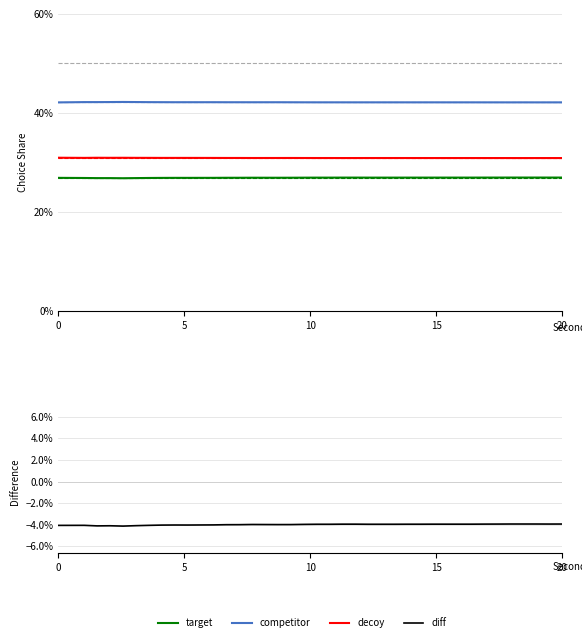

Which series has the widest spread of values?

diff